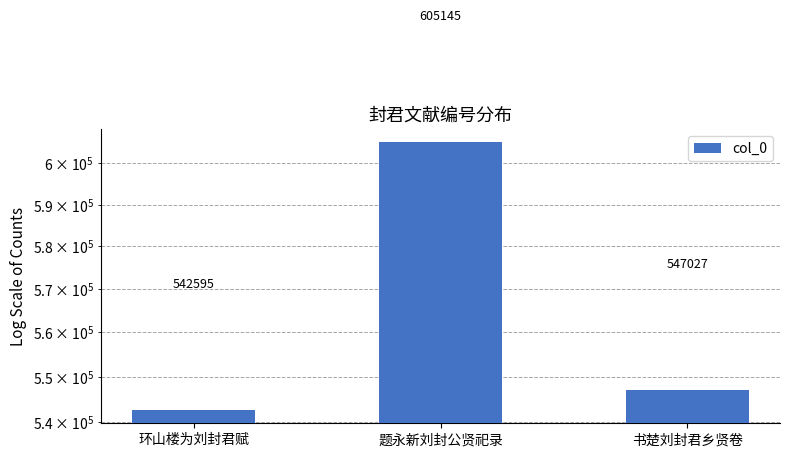

Rank the categories by value from lowest to highest.

环山楼为刘封君赋, 书楚刘封君乡贤卷, 题永新刘封公贤祀录